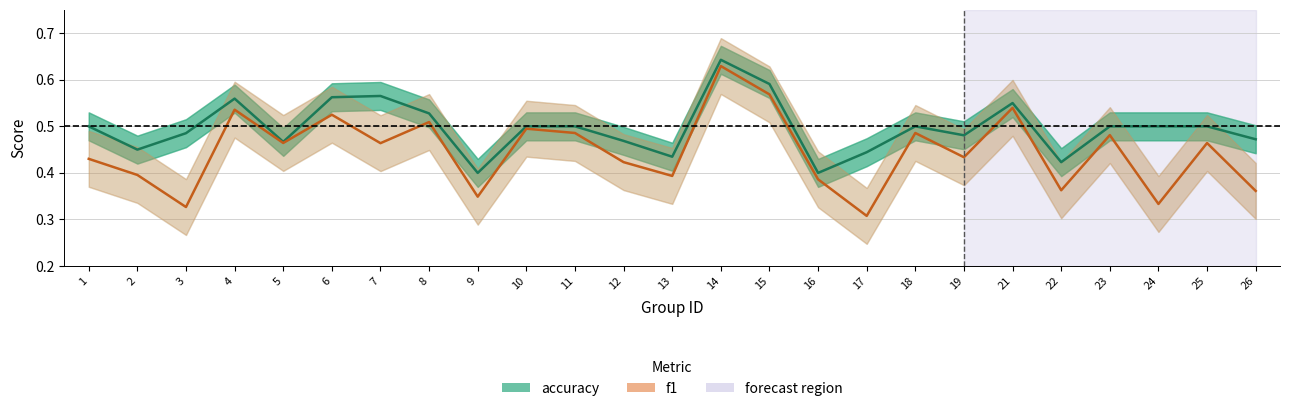

Which series changed the most between 14 and 19?

f1